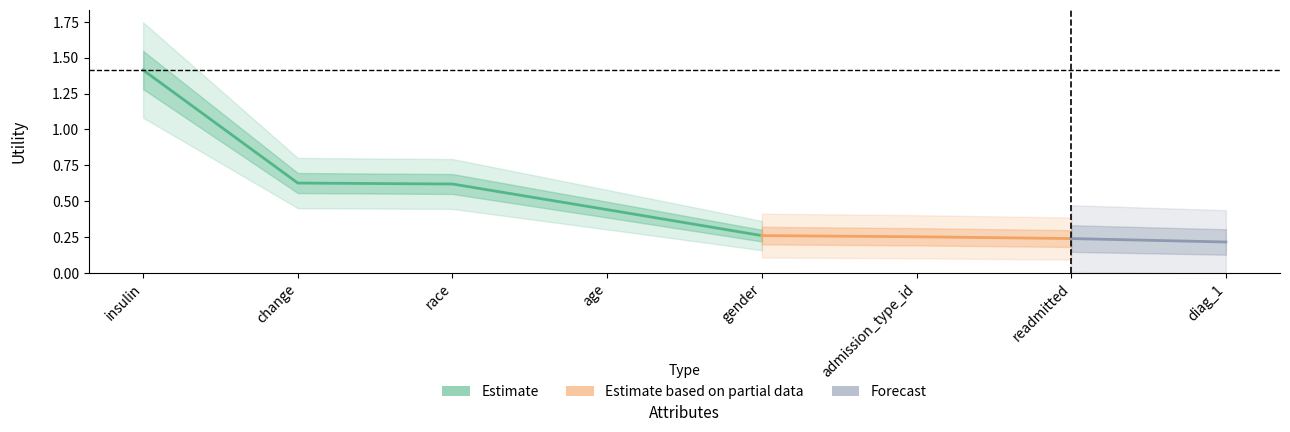

Reading right to left, what are all the values shown in this chart?

0.2	0.2	0.3	0.3	0.4	0.6	0.6	1.4